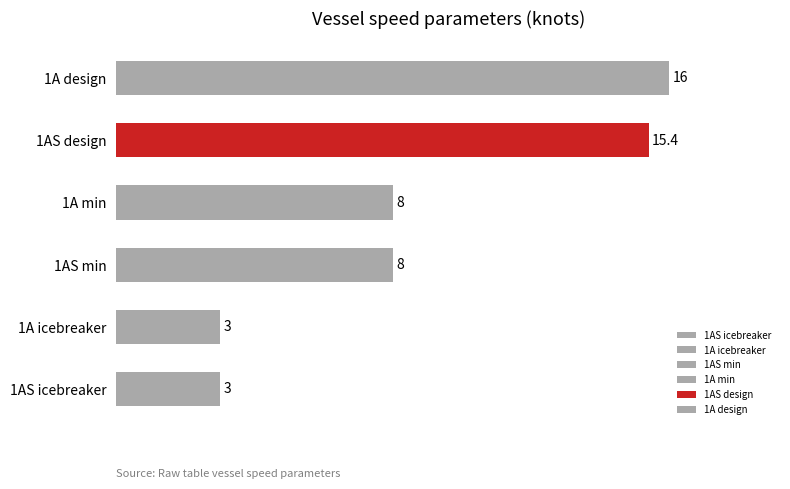

What is the minimum value shown in the chart?

3.0